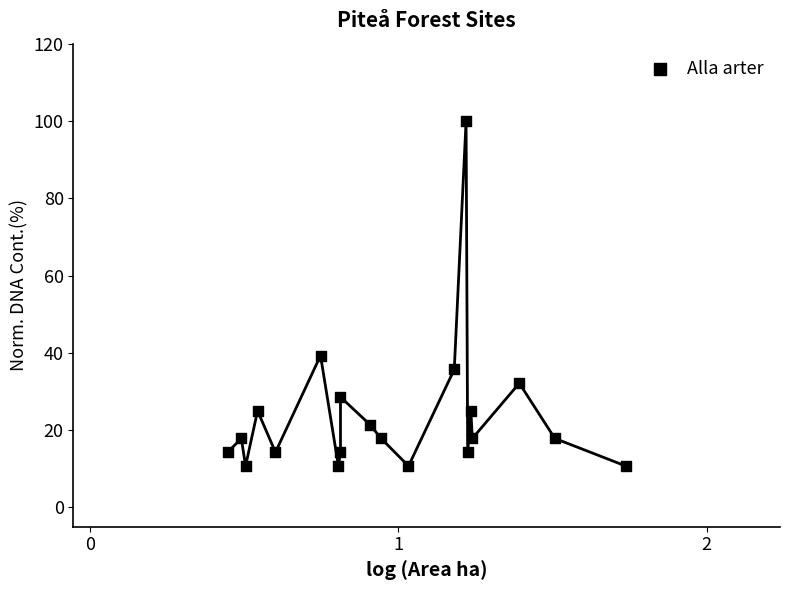

What Y value in the scatter plot is closest to 55?

39.3